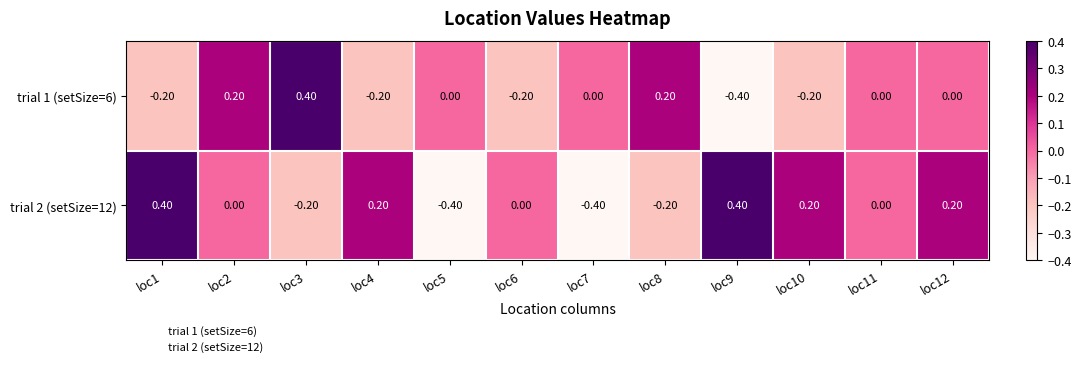

What is the difference between the maximum and minimum values in the trial 1 (setSize=6) series?

0.8